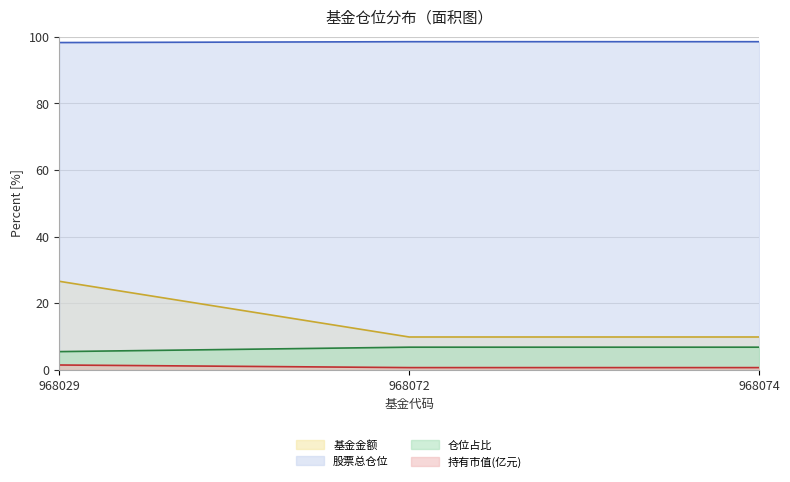

The 基金金额 series shows 5.0 at 968072. True or false?

False